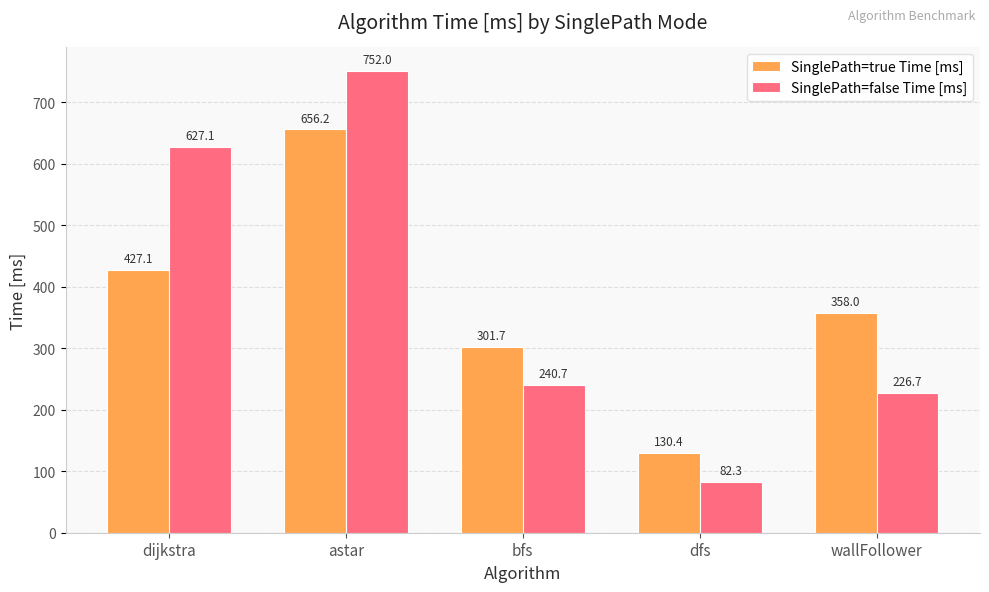

Reading right to left, transcribe all the data shown in this chart.

SinglePath=true Time [ms]: 358.0	130.4	301.7	656.2	427.1
SinglePath=false Time [ms]: 226.7	82.3	240.7	752.0	627.1